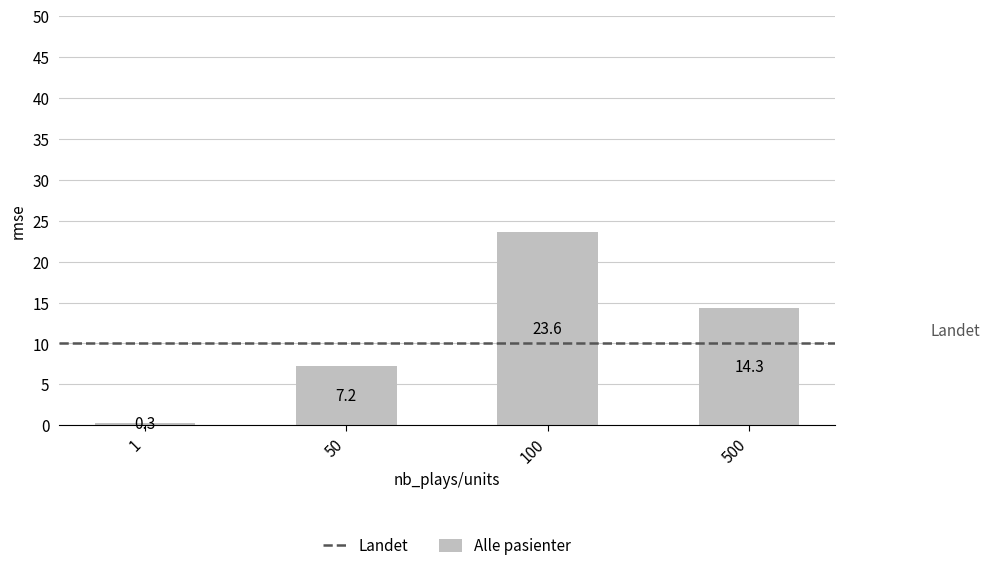

What is the difference between the maximum and minimum values?

23.3